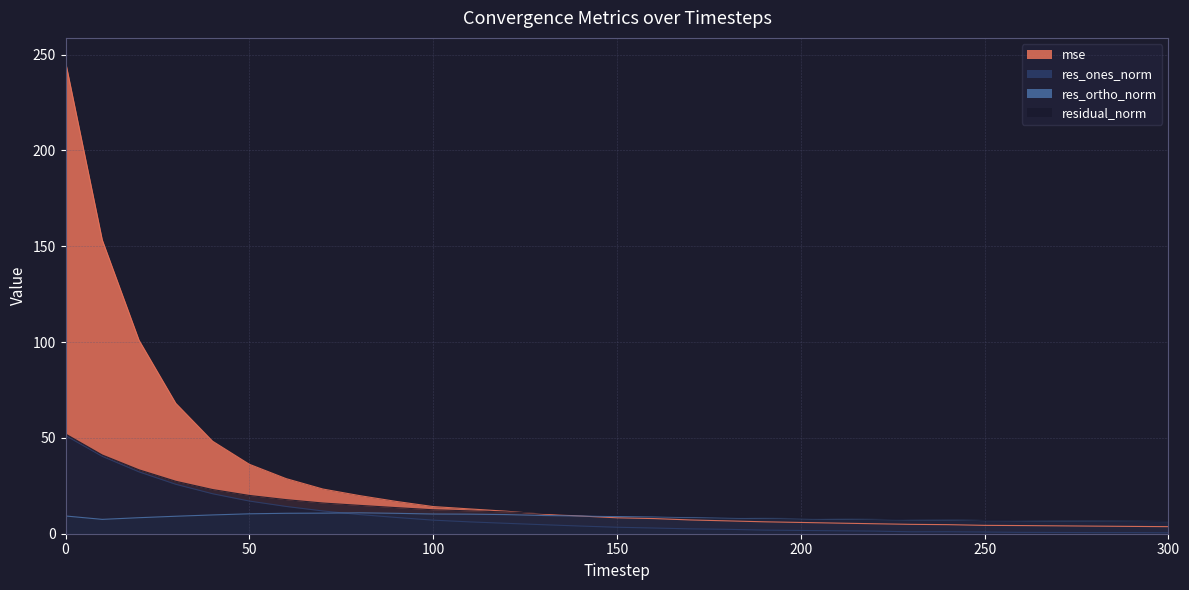

Is it true that residual_norm equals 9.5 at 260?

False